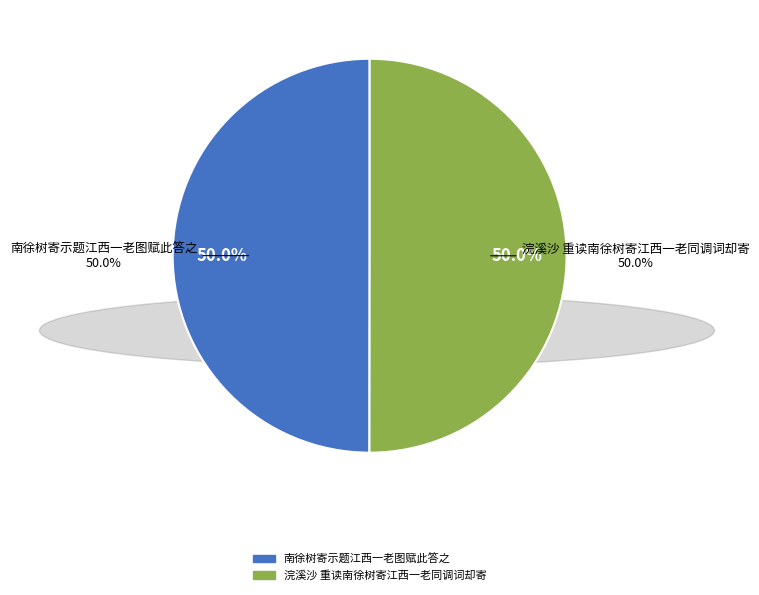

What is the ratio of the value at 南徐树寄示题江西一老图赋此答之 to the value at 浣溪沙 重读南徐树寄江西一老同调词却寄?

1.0